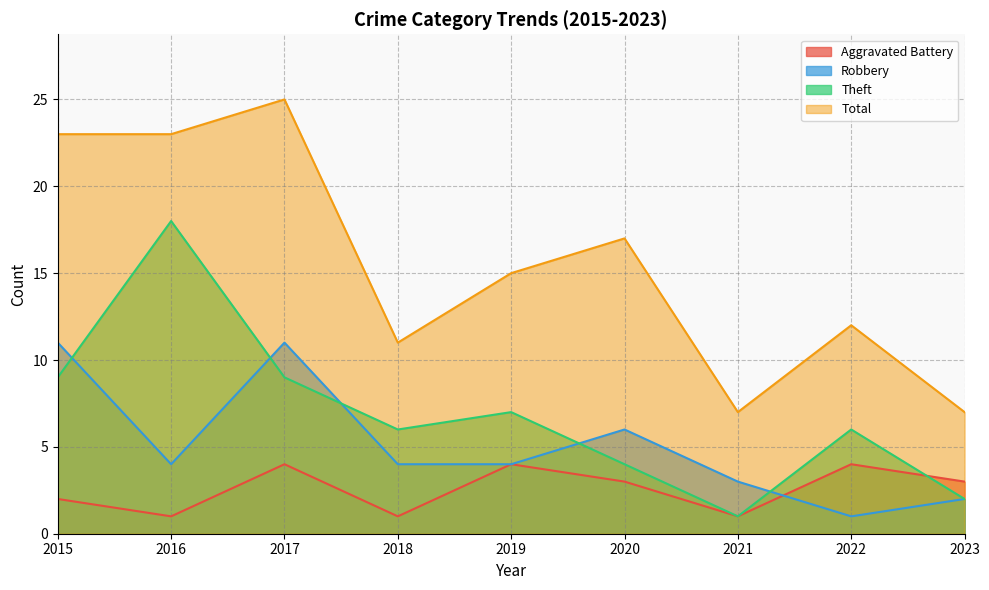

At which label does Total first exceed 15?

2015